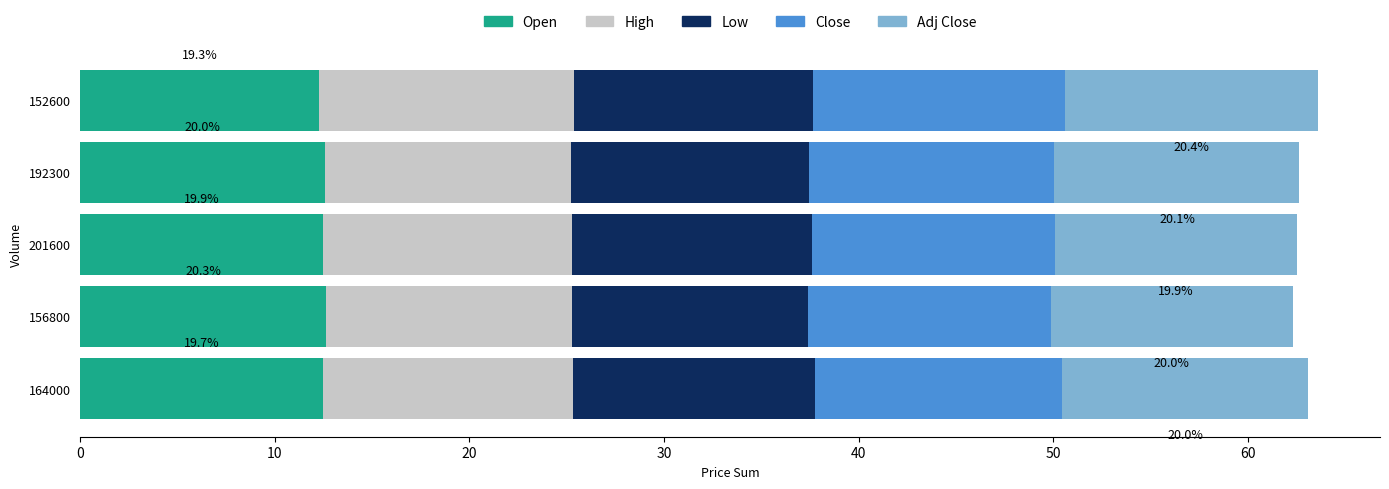

What is the total value across all series at 156800?

62.3